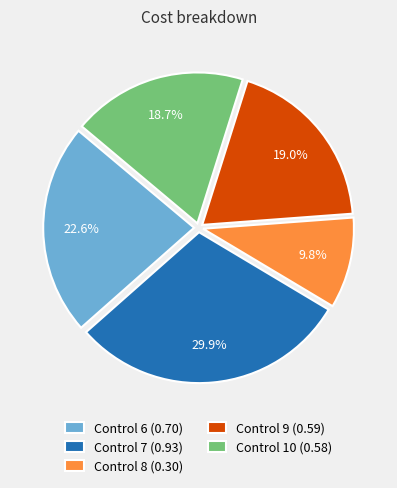

The Control 9 slice represents 32% of the pie. True or false?

False